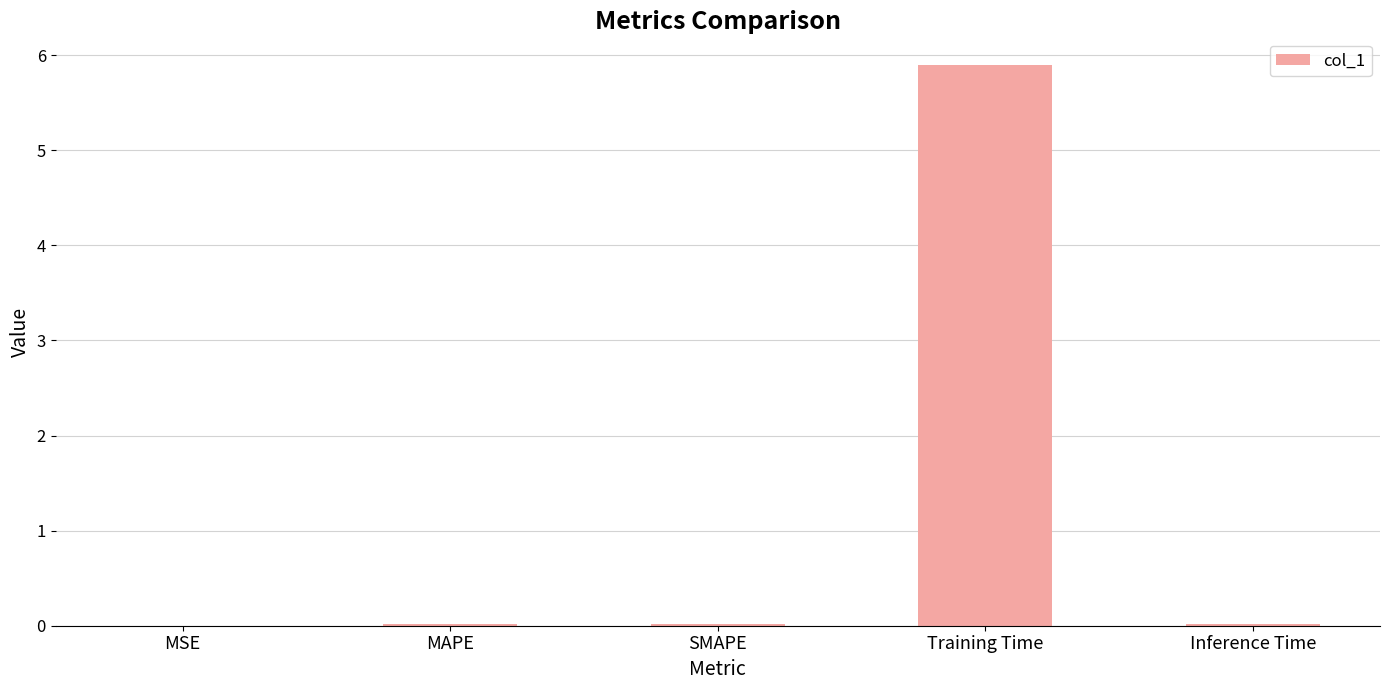

What is the sum of all values?

5.9